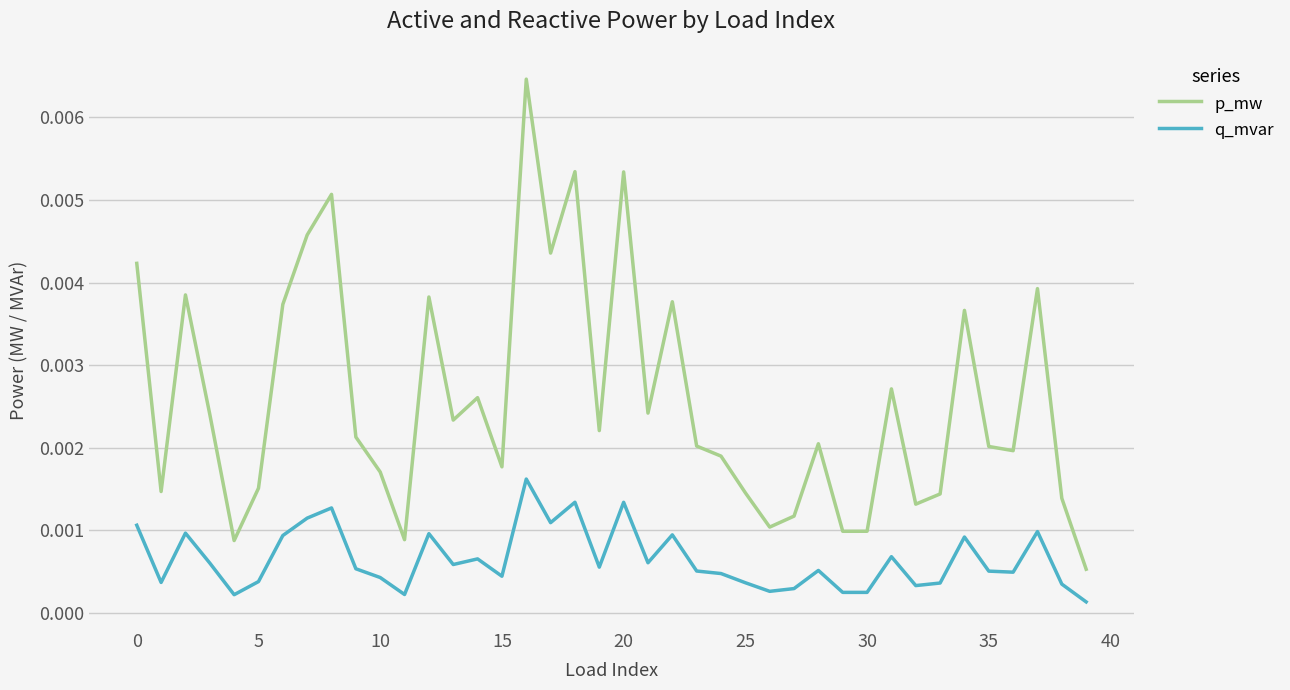

Is this an area chart (filled region under the line)?

No